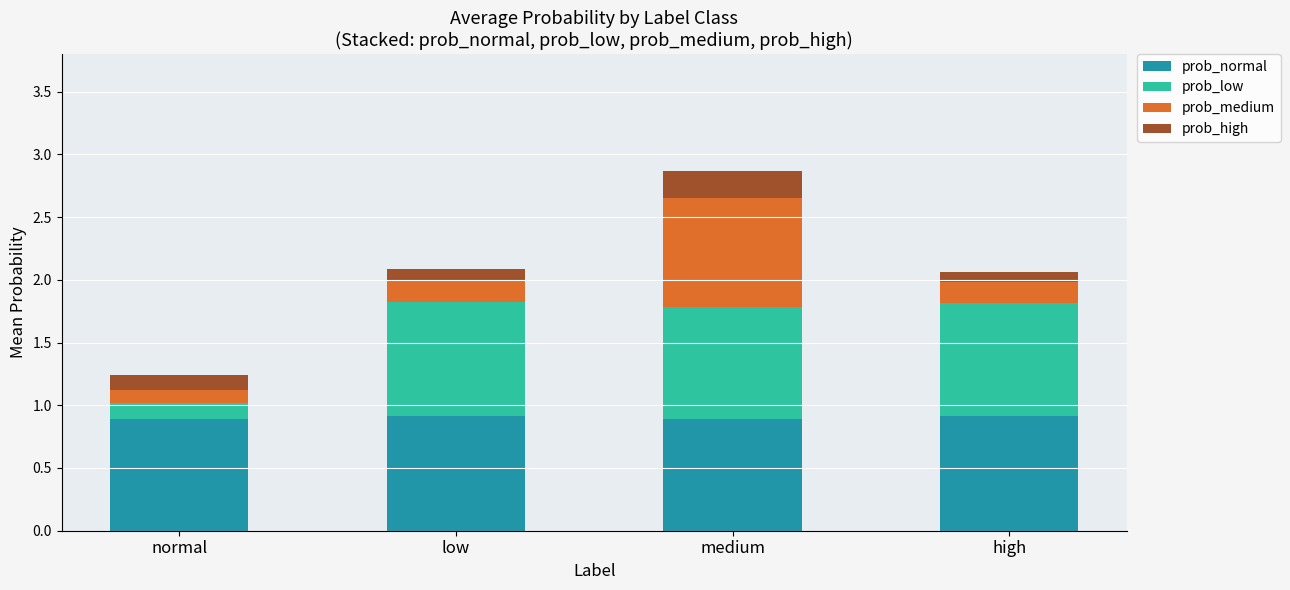

The value of prob_normal at medium is 0.9. True or false?

True